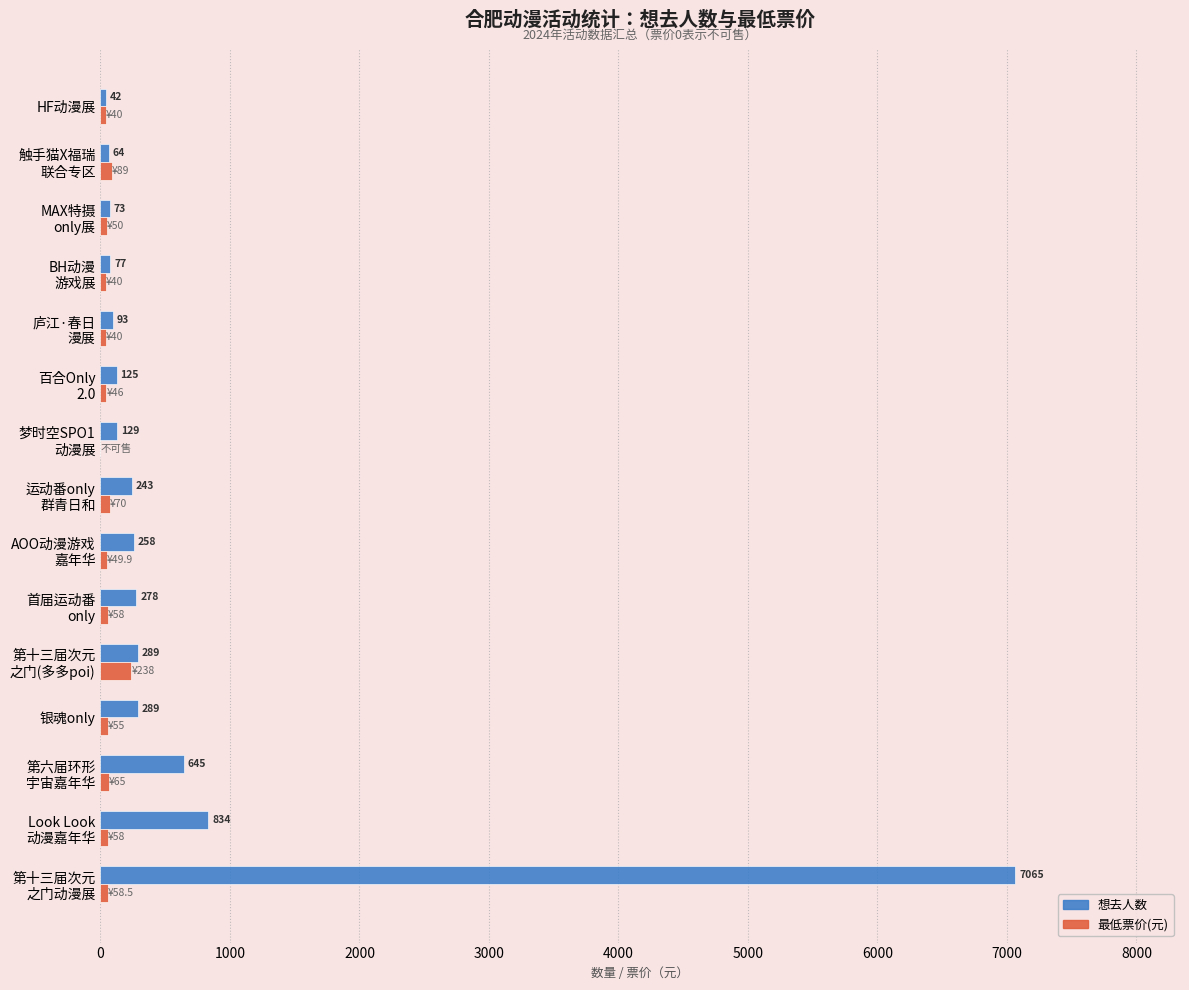

What is the maximum value shown in the chart?

7065.0